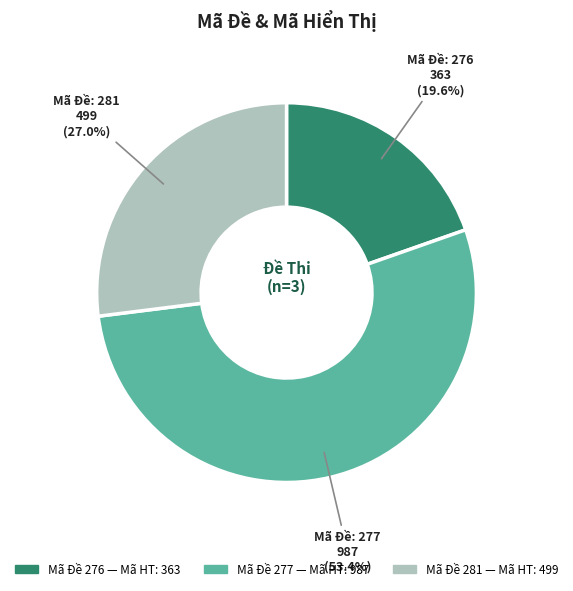

Is there a majority slice in this chart?

Yes